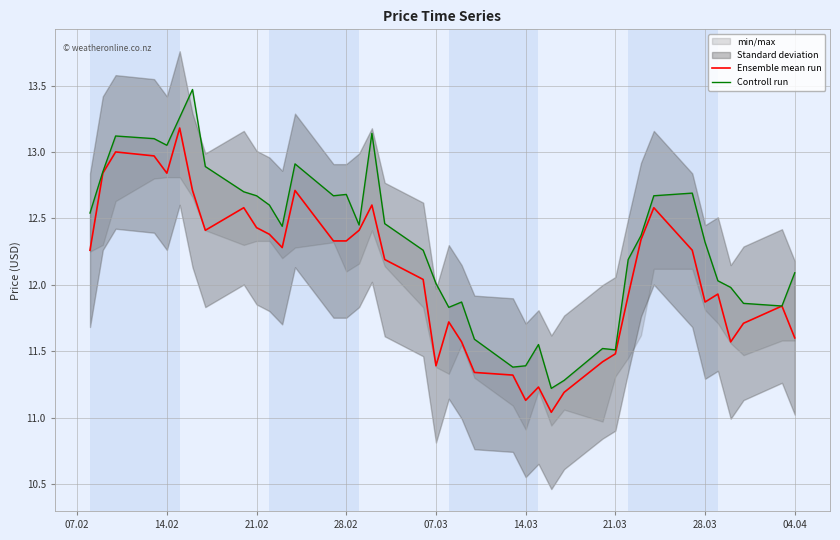

What is the highest value of the Ensemble mean run series?

13.2